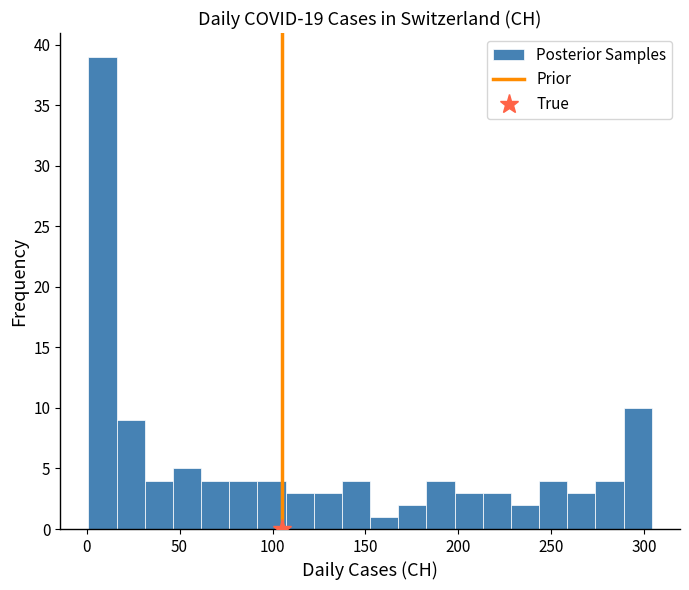

Around what value on the x-axis is the tallest bar? Give the approximate position of its centre, as read against the axis.

10